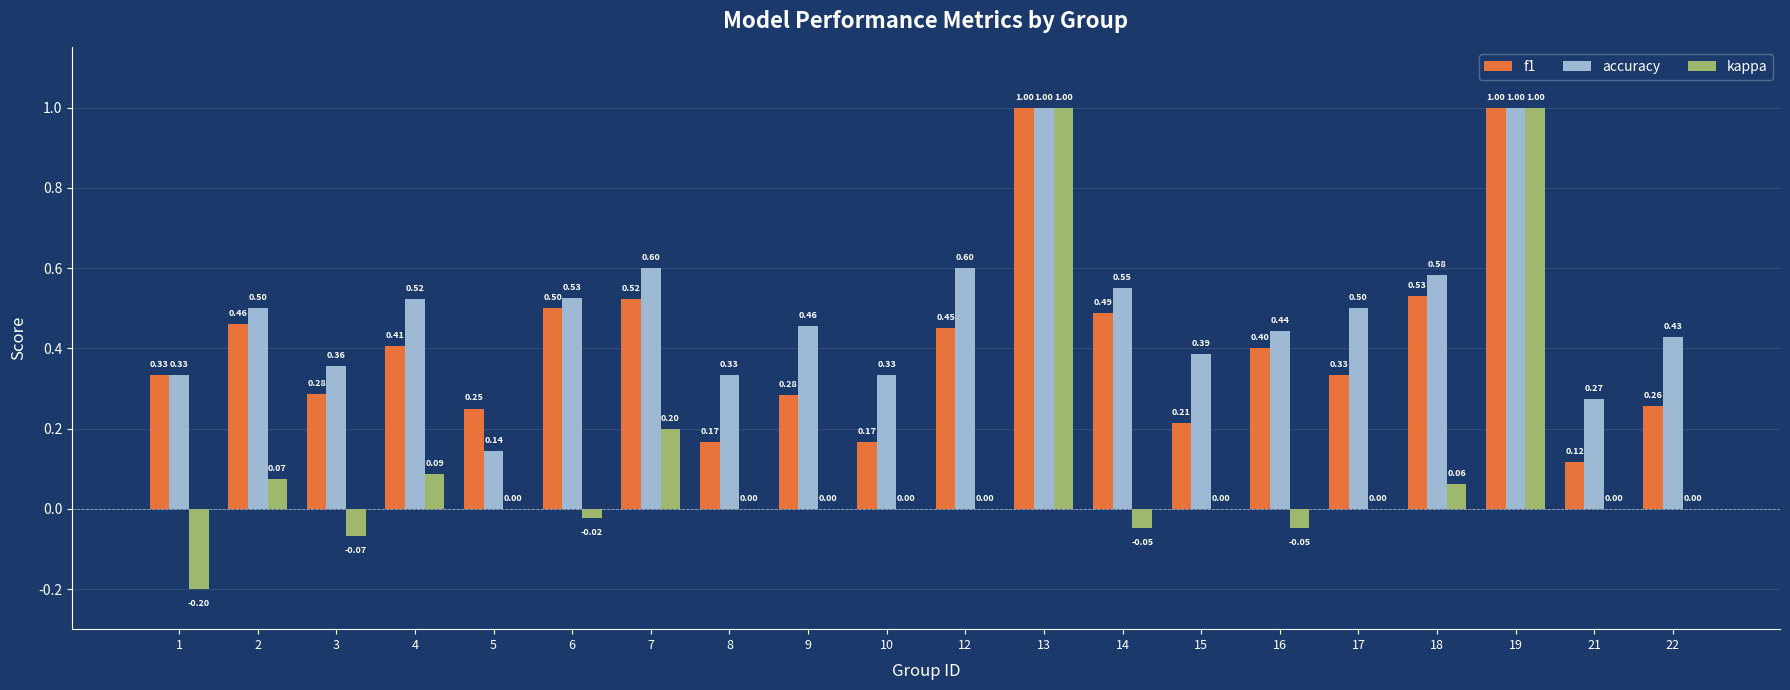

What is the sum of all kappa values?

2.0